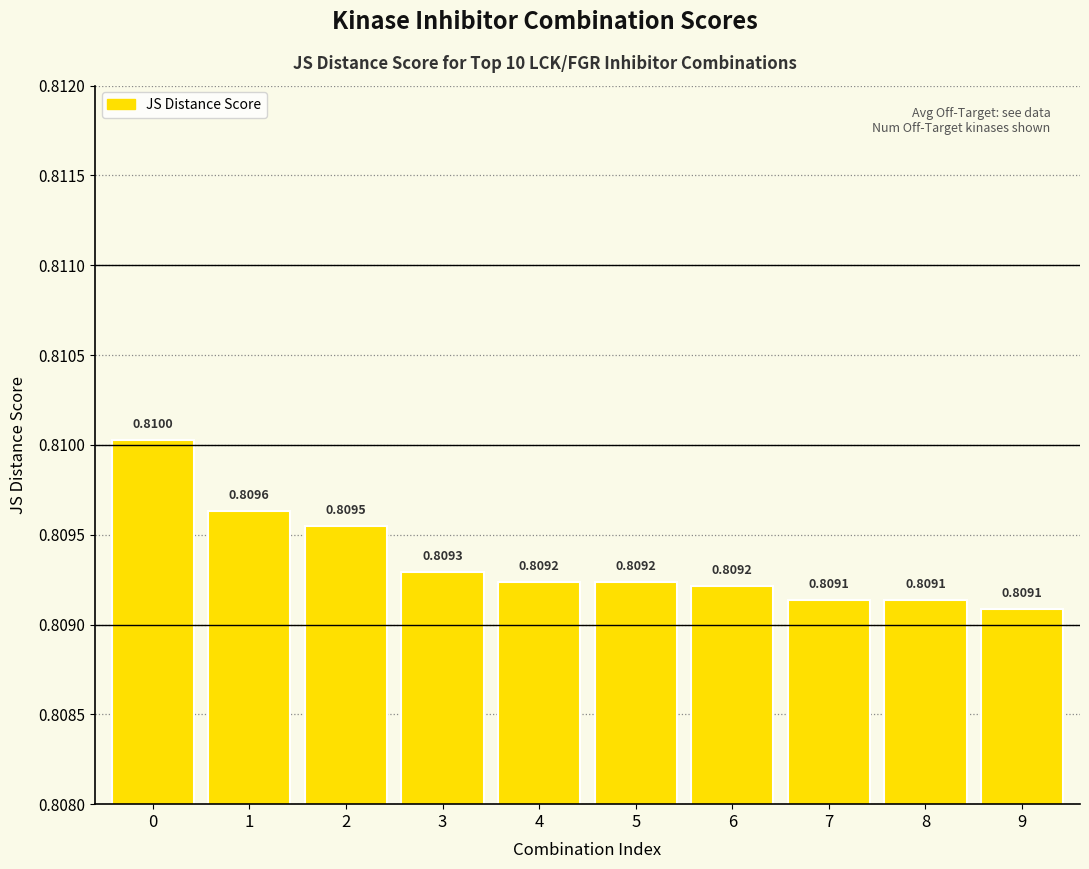

The value at 6 is 0.5. True or false?

False